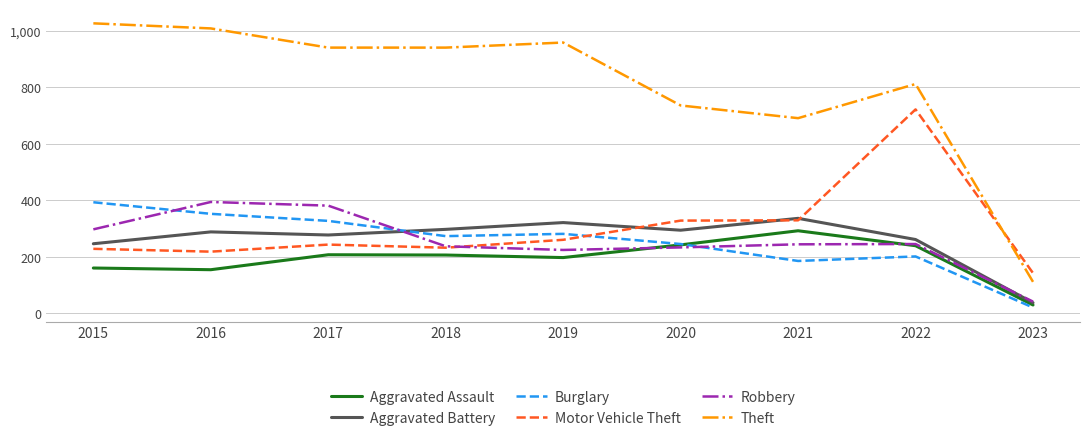

Where do Theft and Motor Vehicle Theft first cross each other?

2022 and 2023